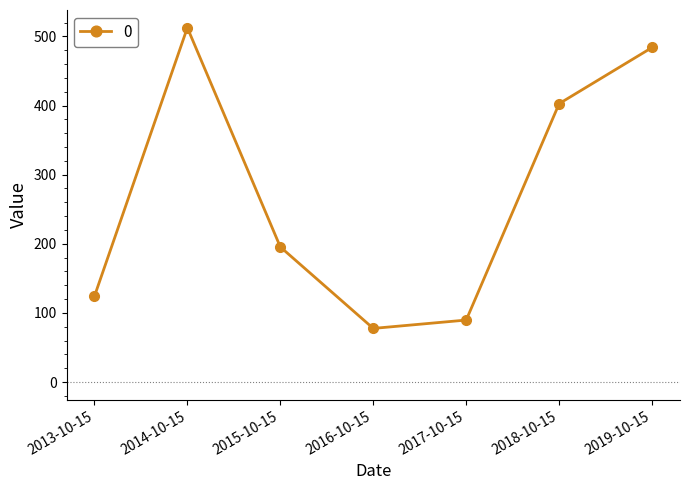

Reading left to right, list all the values displayed in this chart.

124.0	512.5	195.5	77.7	89.8	402.7	483.9